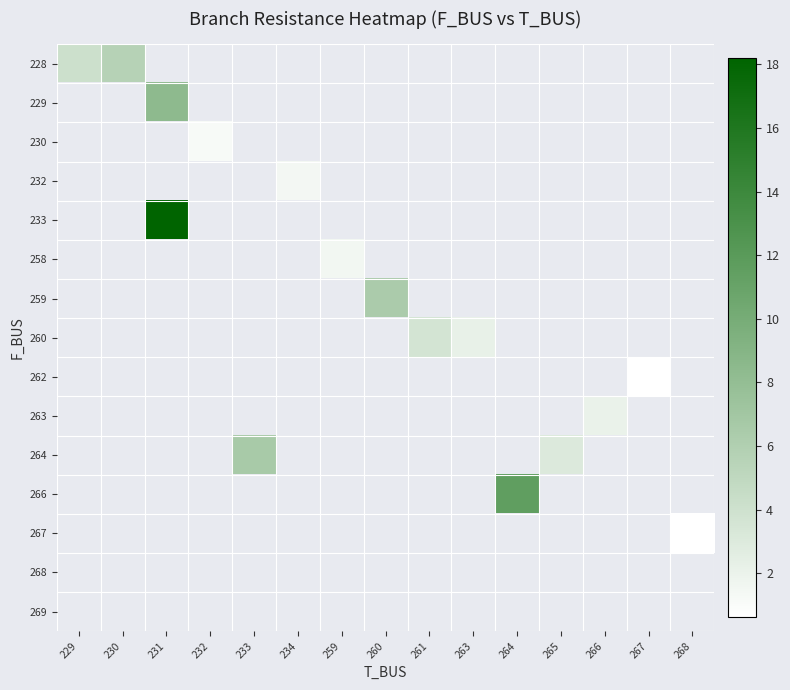

The row_8 series shows 0.9 at 267. True or false?

False